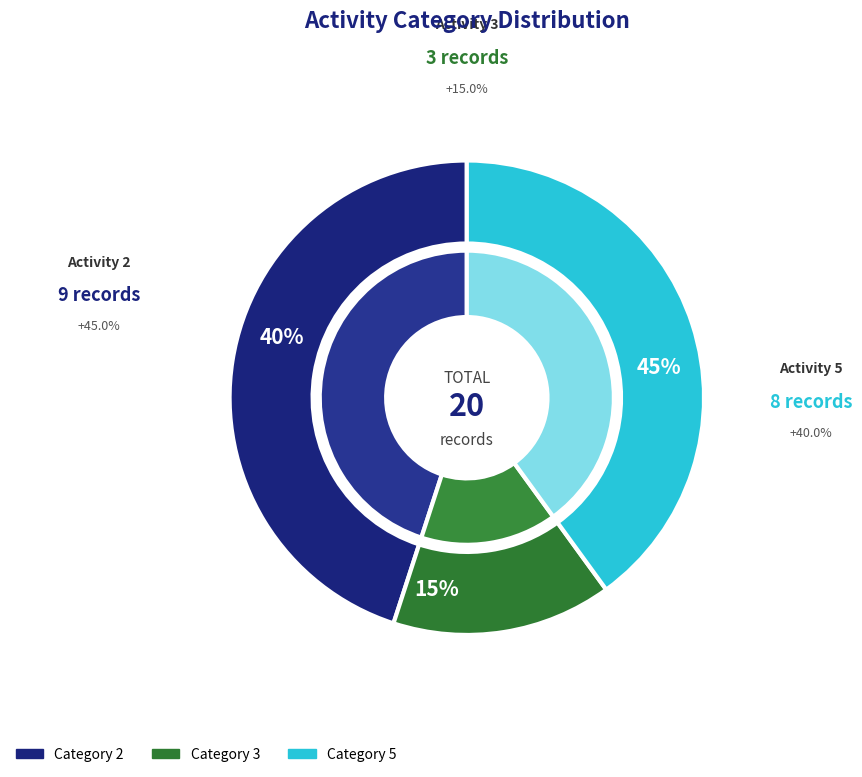

What portion of the pie excludes 2?

55.0%